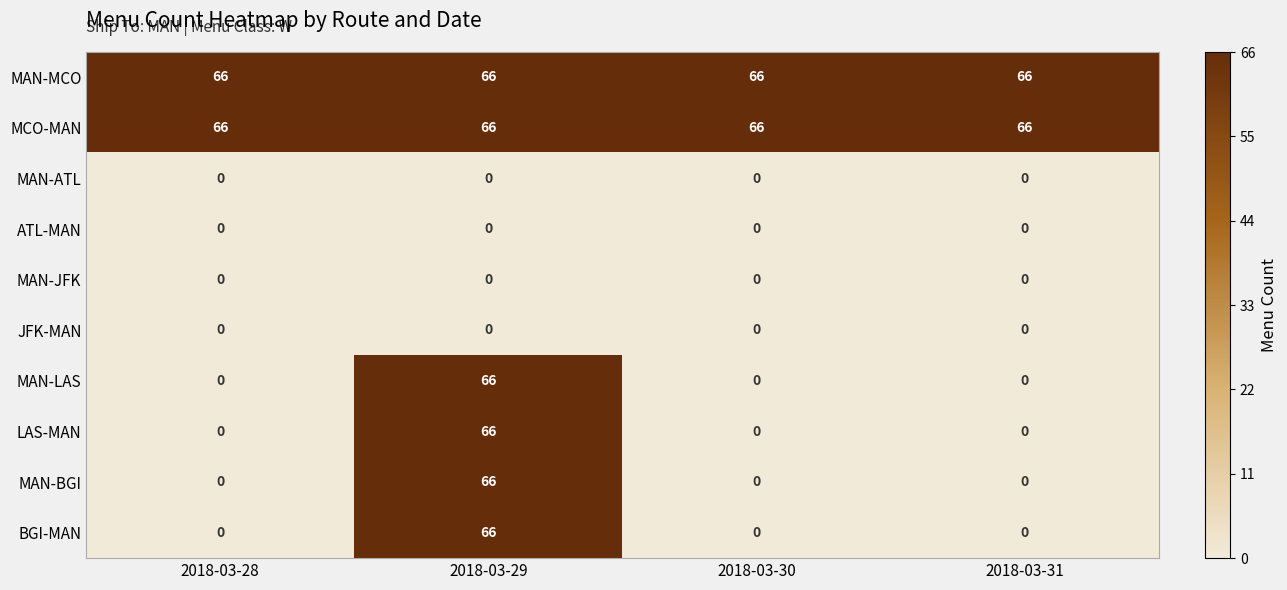

What is the difference between the highest and lowest values at 2018-03-30?

66